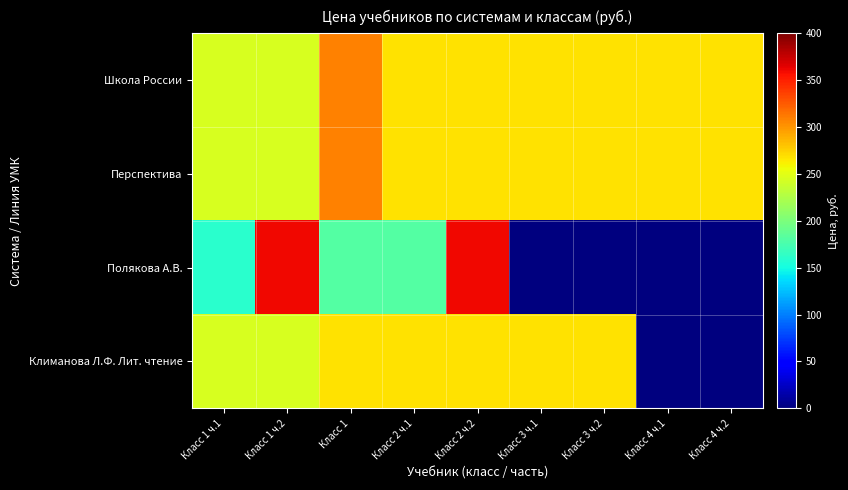

What is the spread (max minus min) of values at Класс 1 ч.1?

84.4